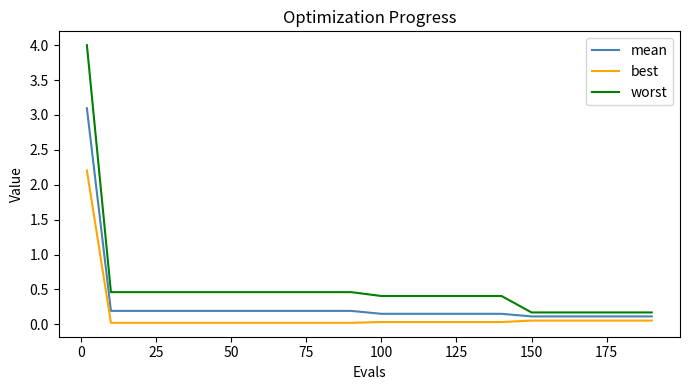

Rank the series by their average value, from highest to lowest.

worst, mean, best